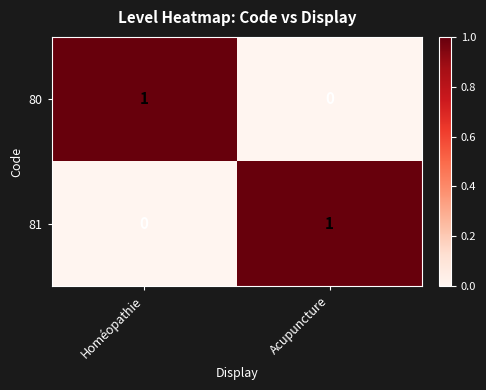

At which label does 81 reach its minimum?

Homéopathie